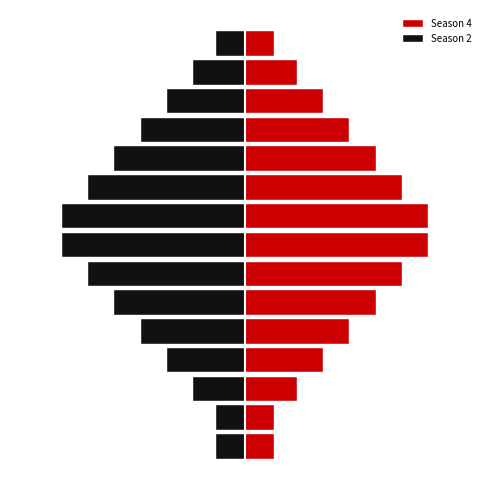

Reading right to left, transcribe all the data shown in this chart.

Season 4: 14=1.5	13=2.7	12=4.0	11=5.3	10=6.7	9=8.0	8=9.3	7=9.3	6=8.0	5=6.7	4=5.3	3=4.0	2=2.7	1=1.5	0=1.5
Season 2: 14=-1.5	13=-2.7	12=-4.0	11=-5.3	10=-6.7	9=-8.0	8=-9.3	7=-9.3	6=-8.0	5=-6.7	4=-5.3	3=-4.0	2=-2.7	1=-1.5	0=-1.5